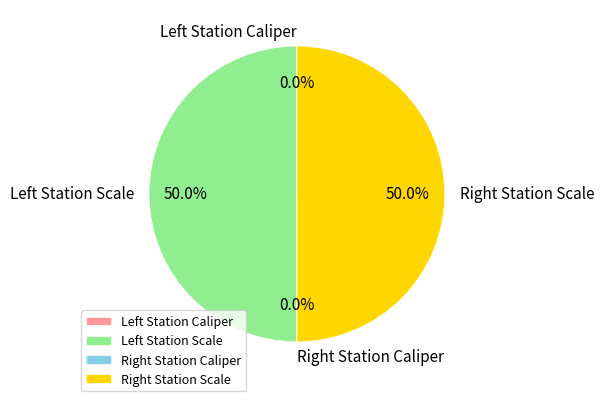

Is there a majority slice in this chart?

No